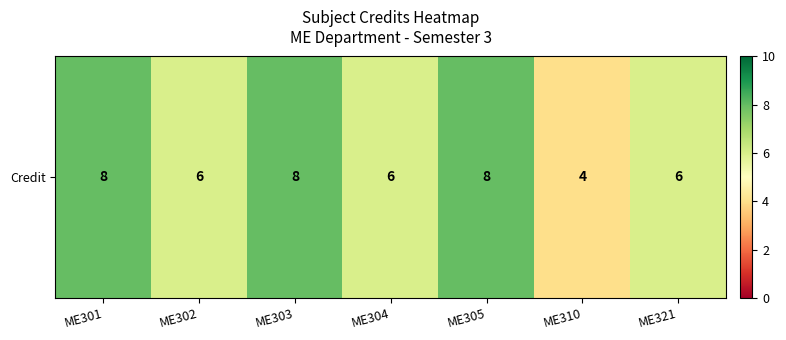

Count the values in the range 6 to 8.

6